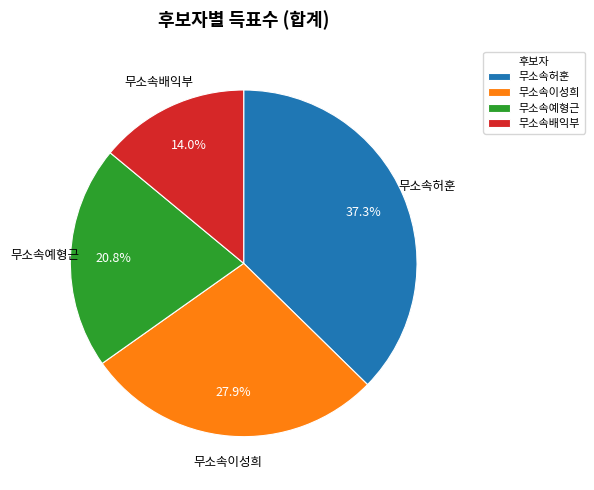

Which has a higher value, 무소속허훈 or 무소속예형근?

무소속허훈